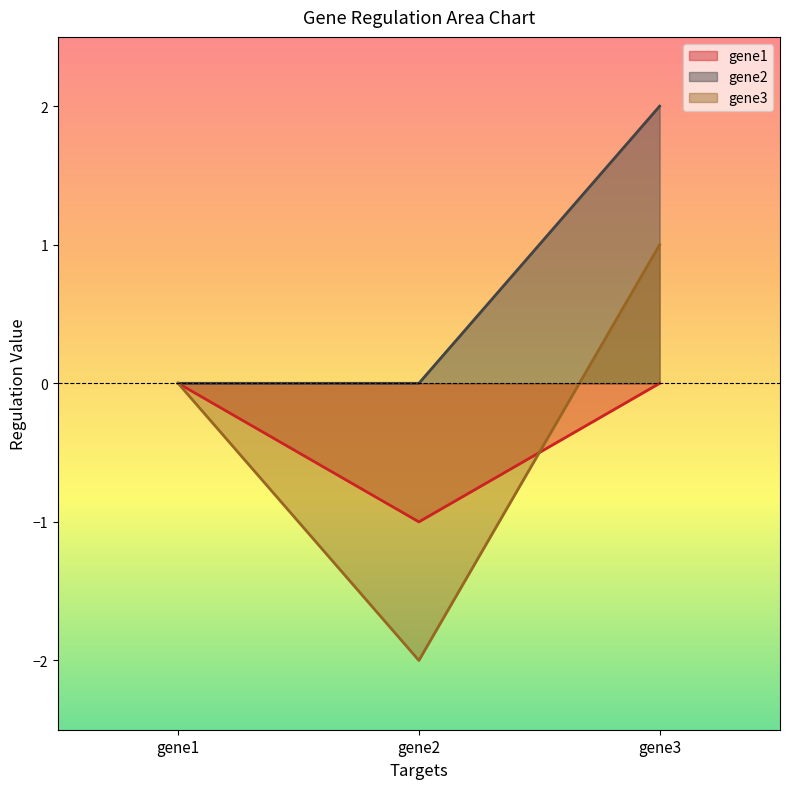

Which series has the widest spread of values?

gene3